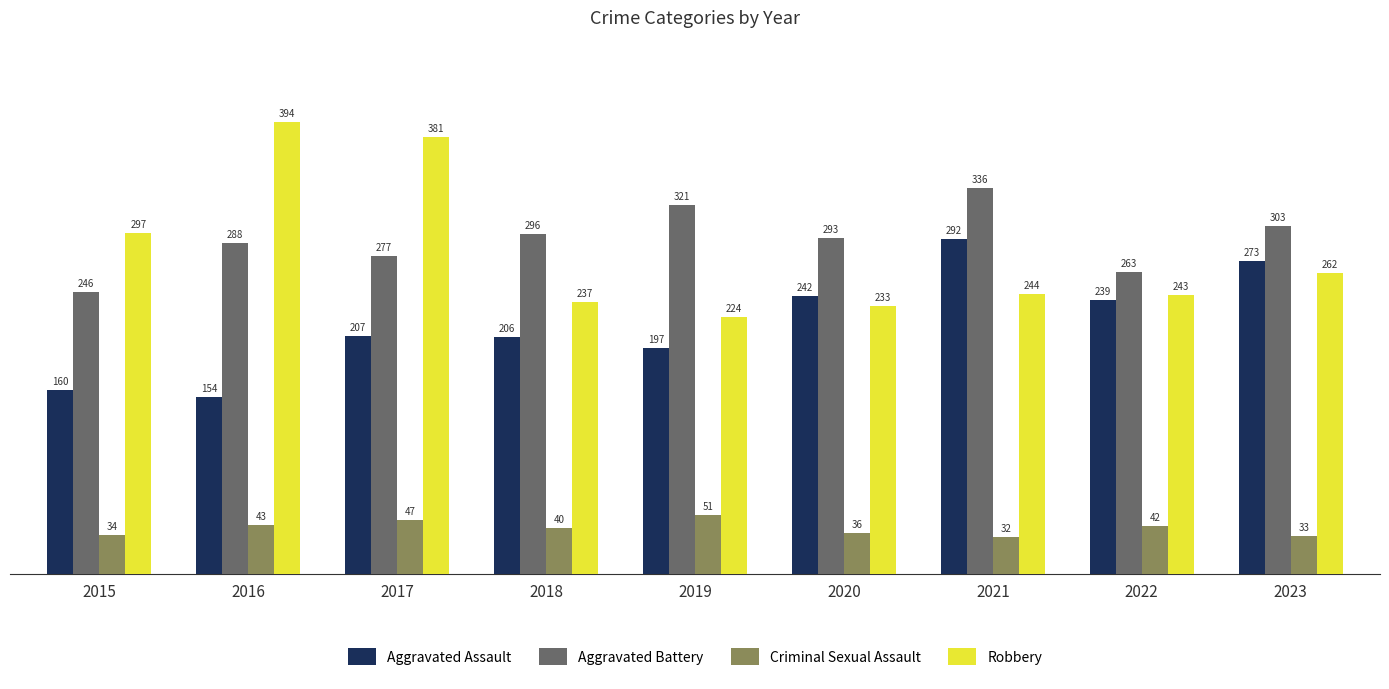

Which series has the widest spread of values?

Robbery